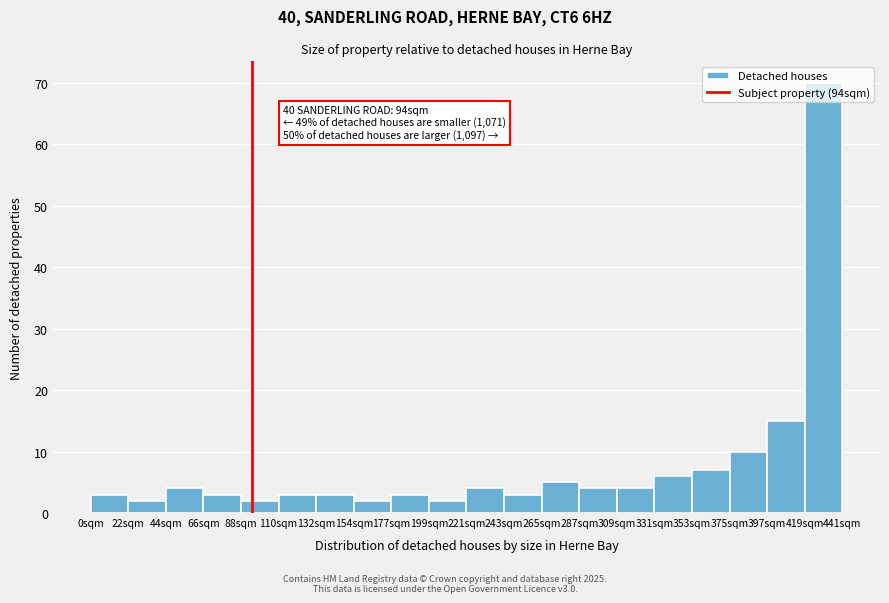

Over which range of the x-axis is the bar tallest?

420 to 440